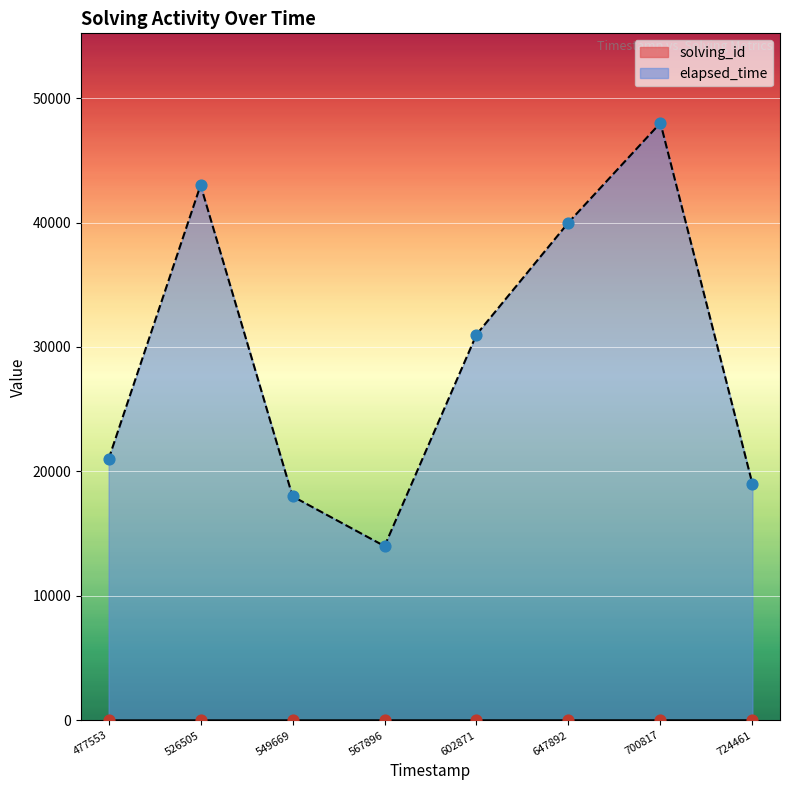

Which series contains the lowest Y value?

solving_id